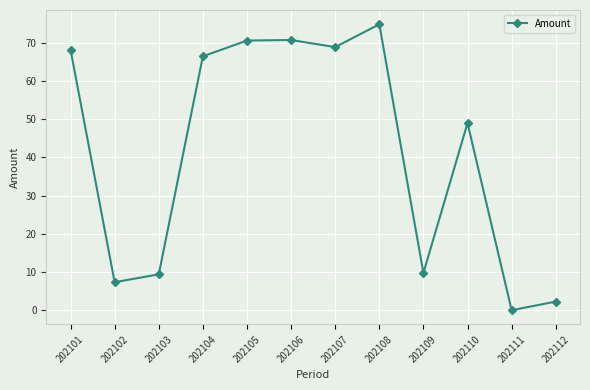

True or false: the data shows 70.6 at 202105.

True